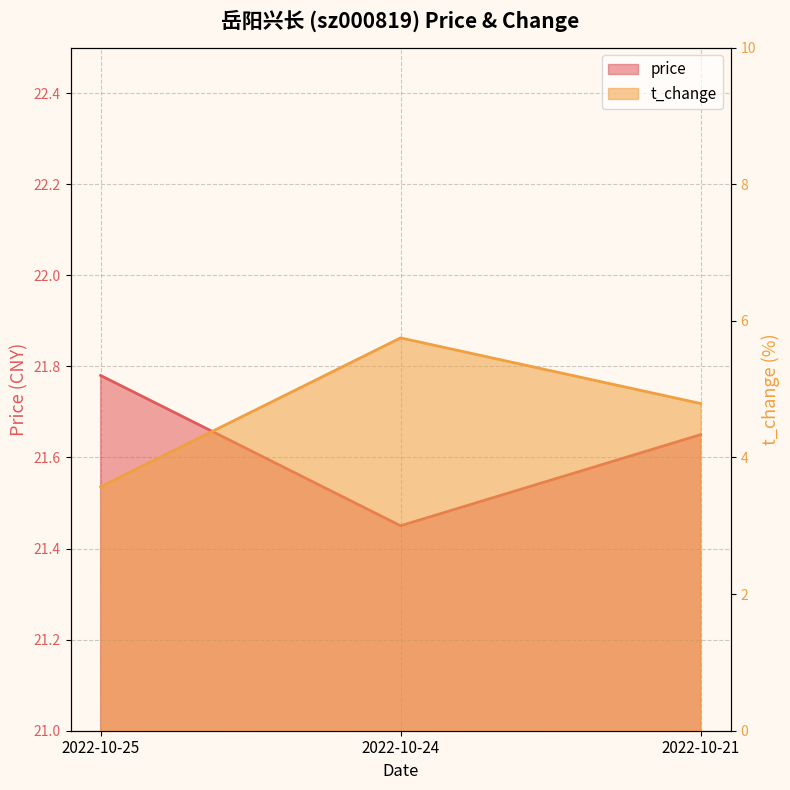

What value does the t_change series have at 2022-10-21?

4.8